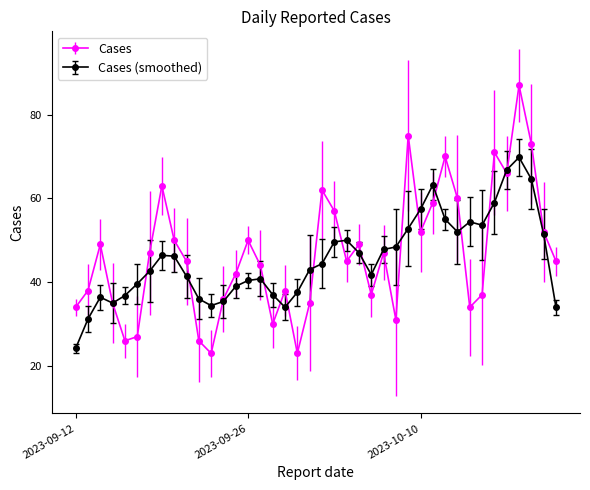

Is this an area chart (filled region under the line)?

No